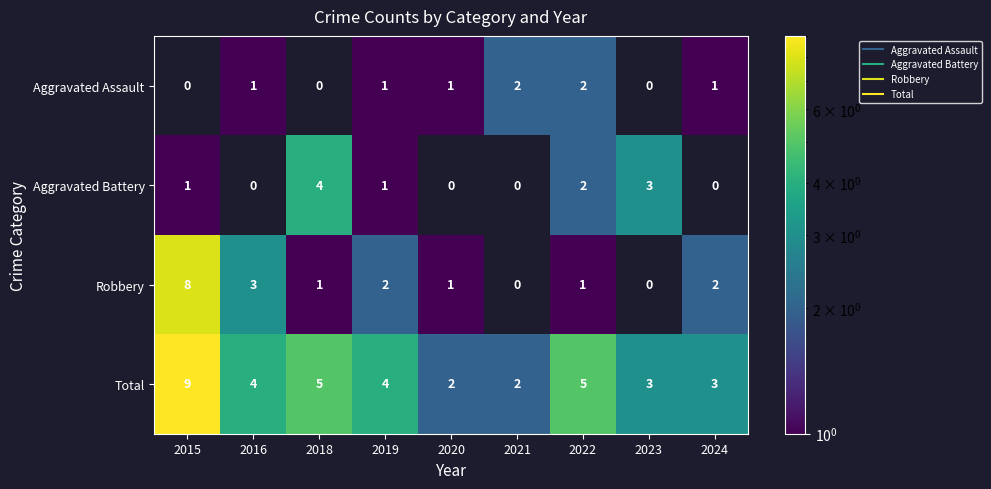

What is the lowest value of the Total series?

2.0